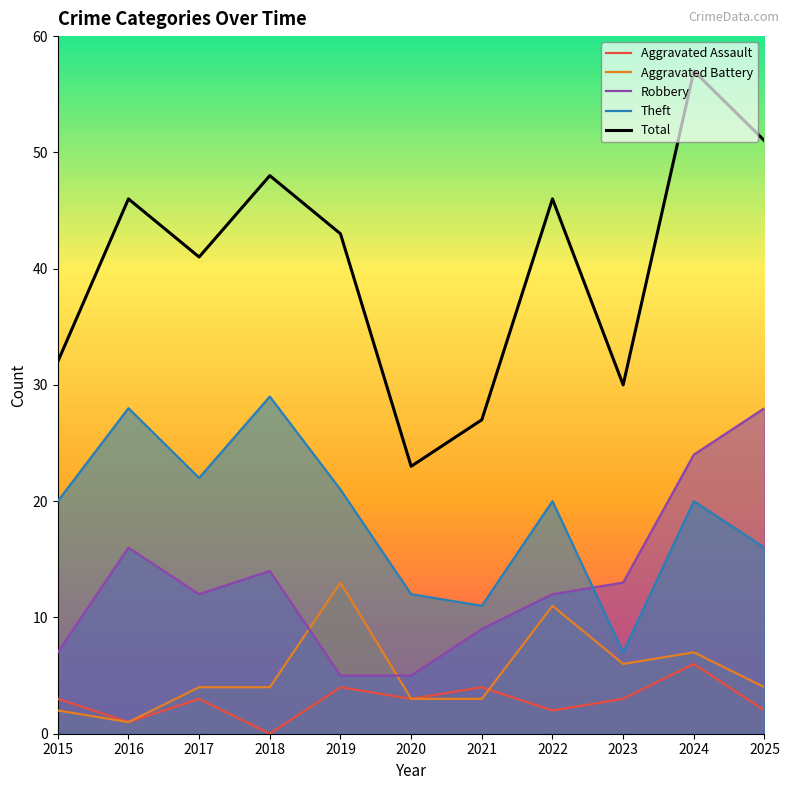

How many interior local valleys does the Total series have?

3